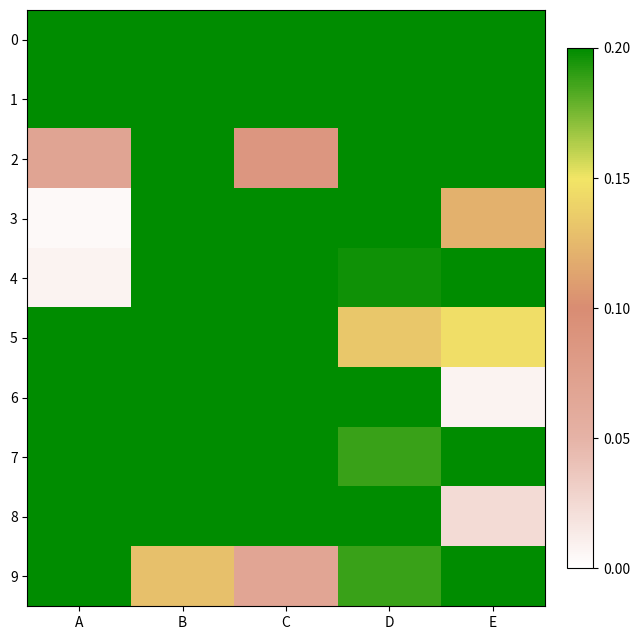

What is the total value across all series at C?

5.9